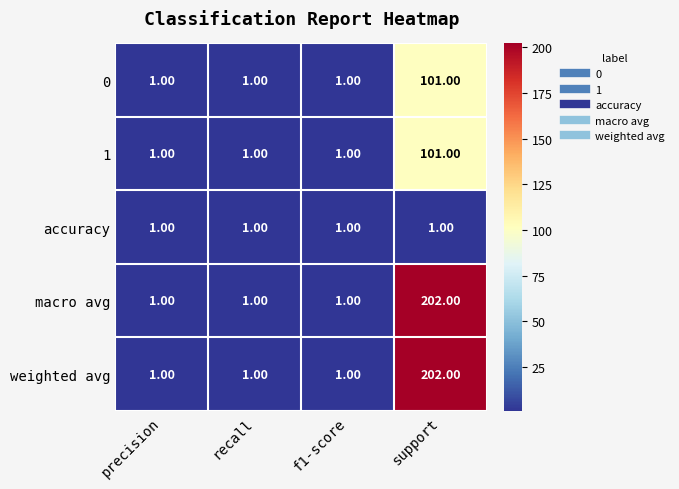

At how many categories does at least one series exceed 57?

1